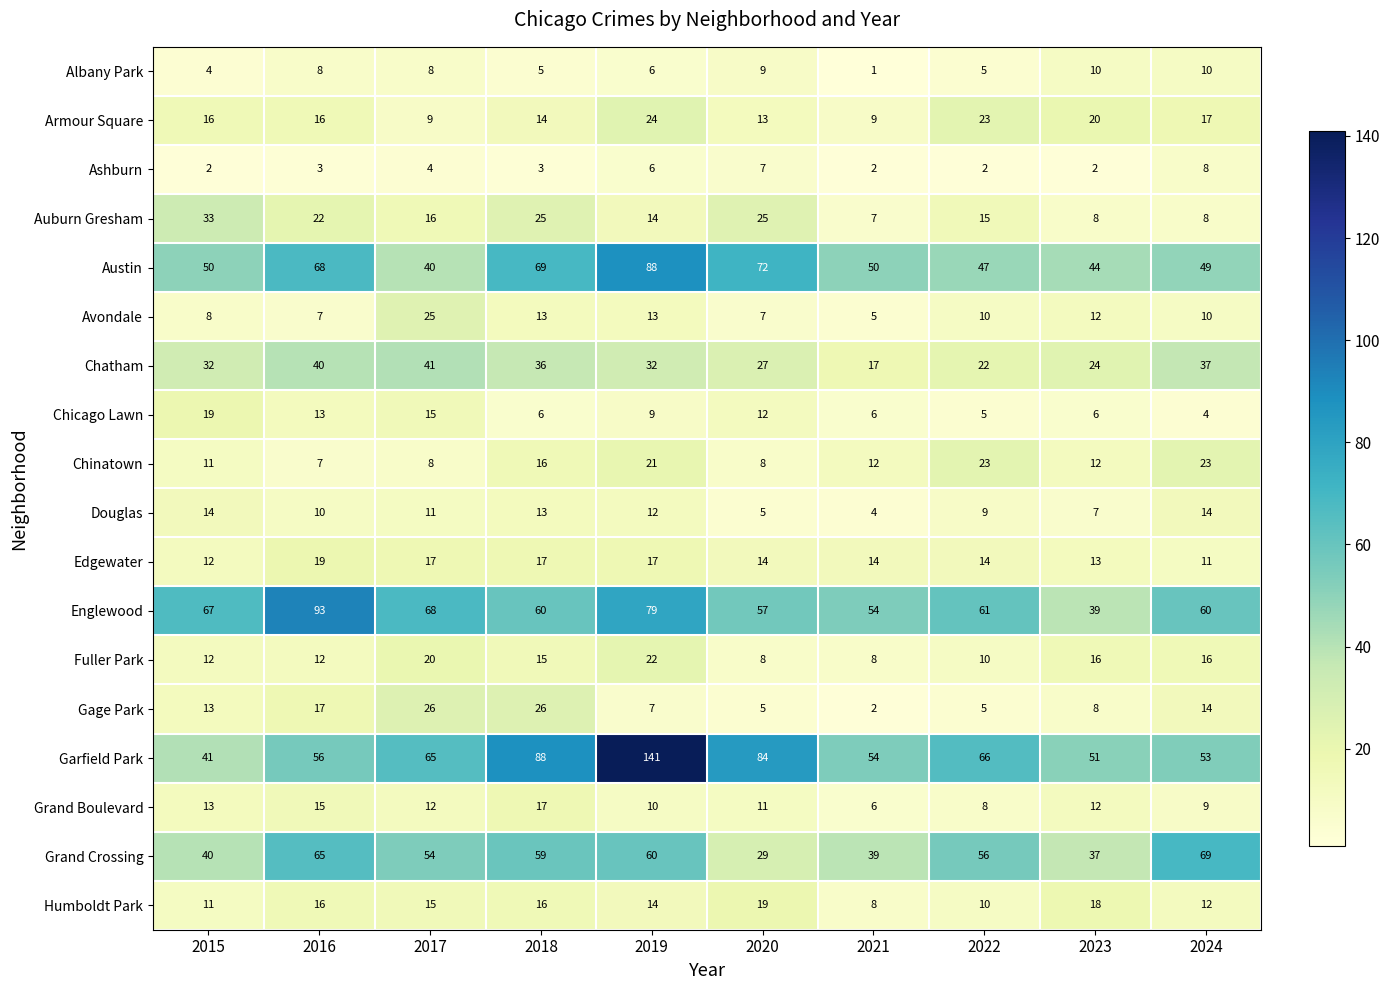

What is the sum of all Ashburn values?

39